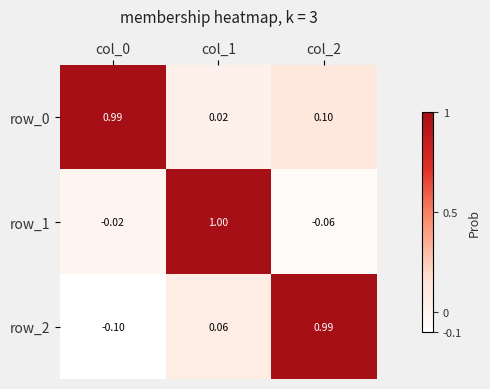

Read the row_2 value at col_0.

-0.1